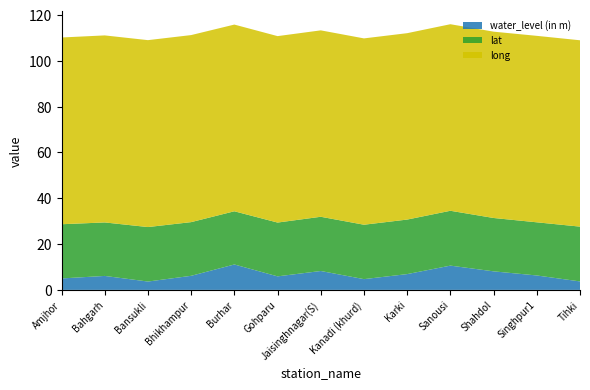

Reading left to right, list all the values displayed in this chart.

water_level (in m): Amjhor=5.0	Bahgarh=6.1	Bansukli=3.6	Bhikhampur=6.2	Burhar=11.1	Gohparu=5.9	Jaisinghnagar(S)=8.2	Kanadi (khurd)=4.7	Karki=6.9	Sanousi=10.6	Shahdol=8.1	Singhpur1=6.3	Tihki=3.7
lat: Amjhor=23.7	Bahgarh=23.4	Bansukli=23.8	Bhikhampur=23.4	Burhar=23.2	Gohparu=23.5	Jaisinghnagar(S)=23.7	Kanadi (khurd)=23.8	Karki=23.8	Sanousi=23.9	Shahdol=23.3	Singhpur1=23.2	Tihki=23.9
long: Amjhor=81.5	Bahgarh=81.7	Bansukli=81.6	Bhikhampur=81.7	Burhar=81.5	Gohparu=81.4	Jaisinghnagar(S)=81.4	Kanadi (khurd)=81.4	Karki=81.4	Sanousi=81.5	Shahdol=81.4	Singhpur1=81.4	Tihki=81.4